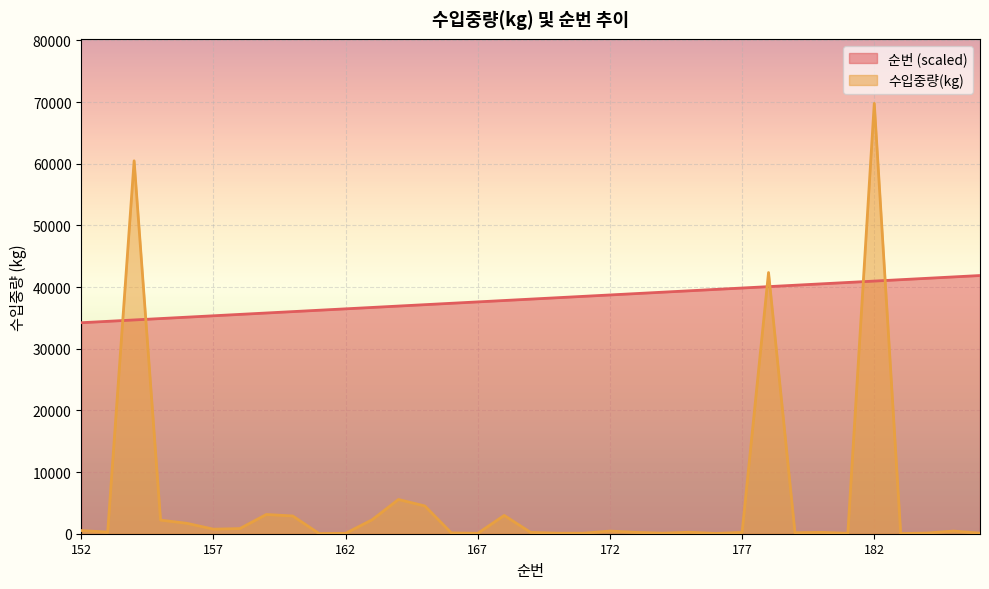

List the series in order of their overall mean, highest first.

순번 (scaled), 수입중량(kg)